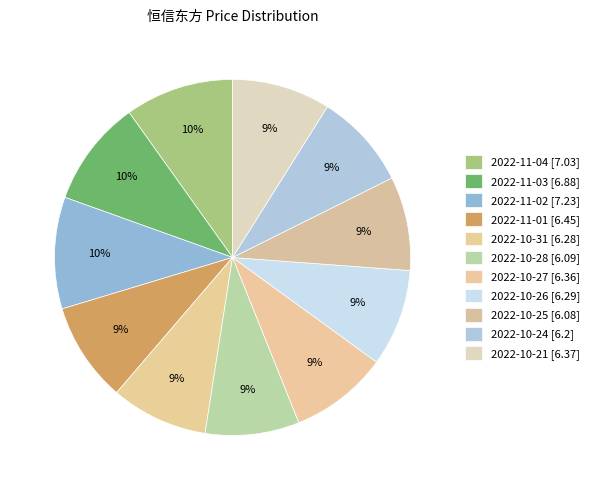

To the nearest percent, what is the average slice percentage?

9%